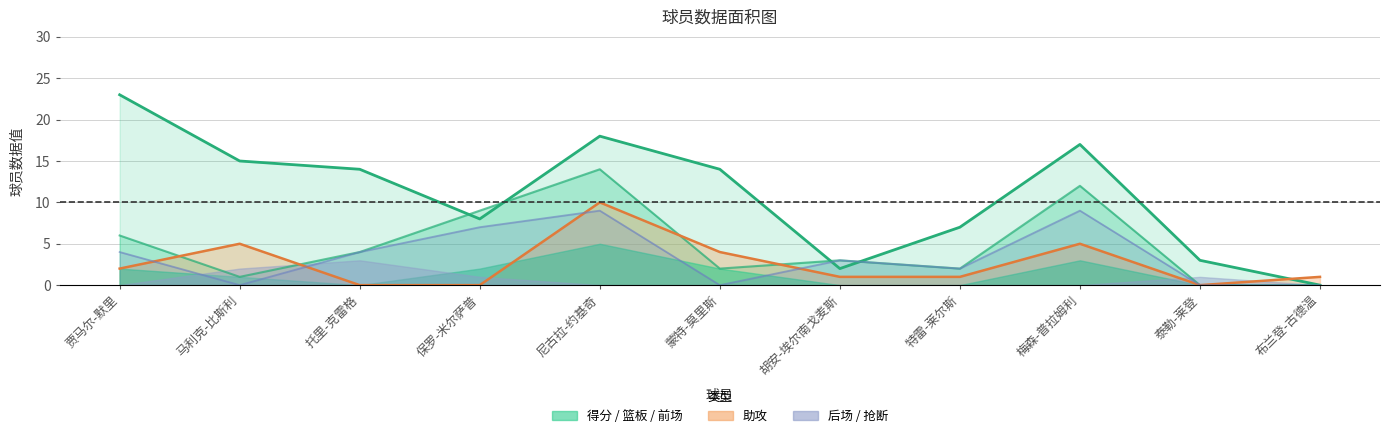

Does the chart have visible grid lines?

Yes